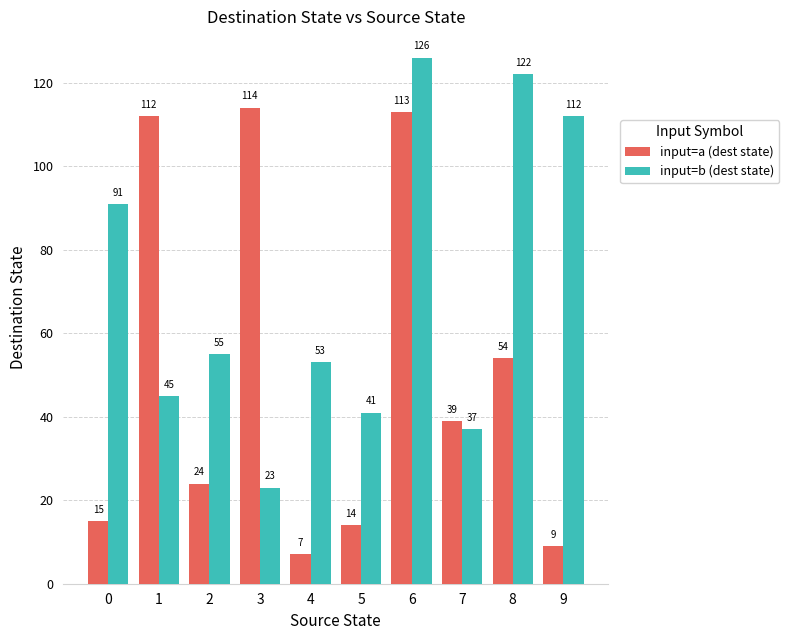

At which label does input=a (dest state) reach its minimum?

4